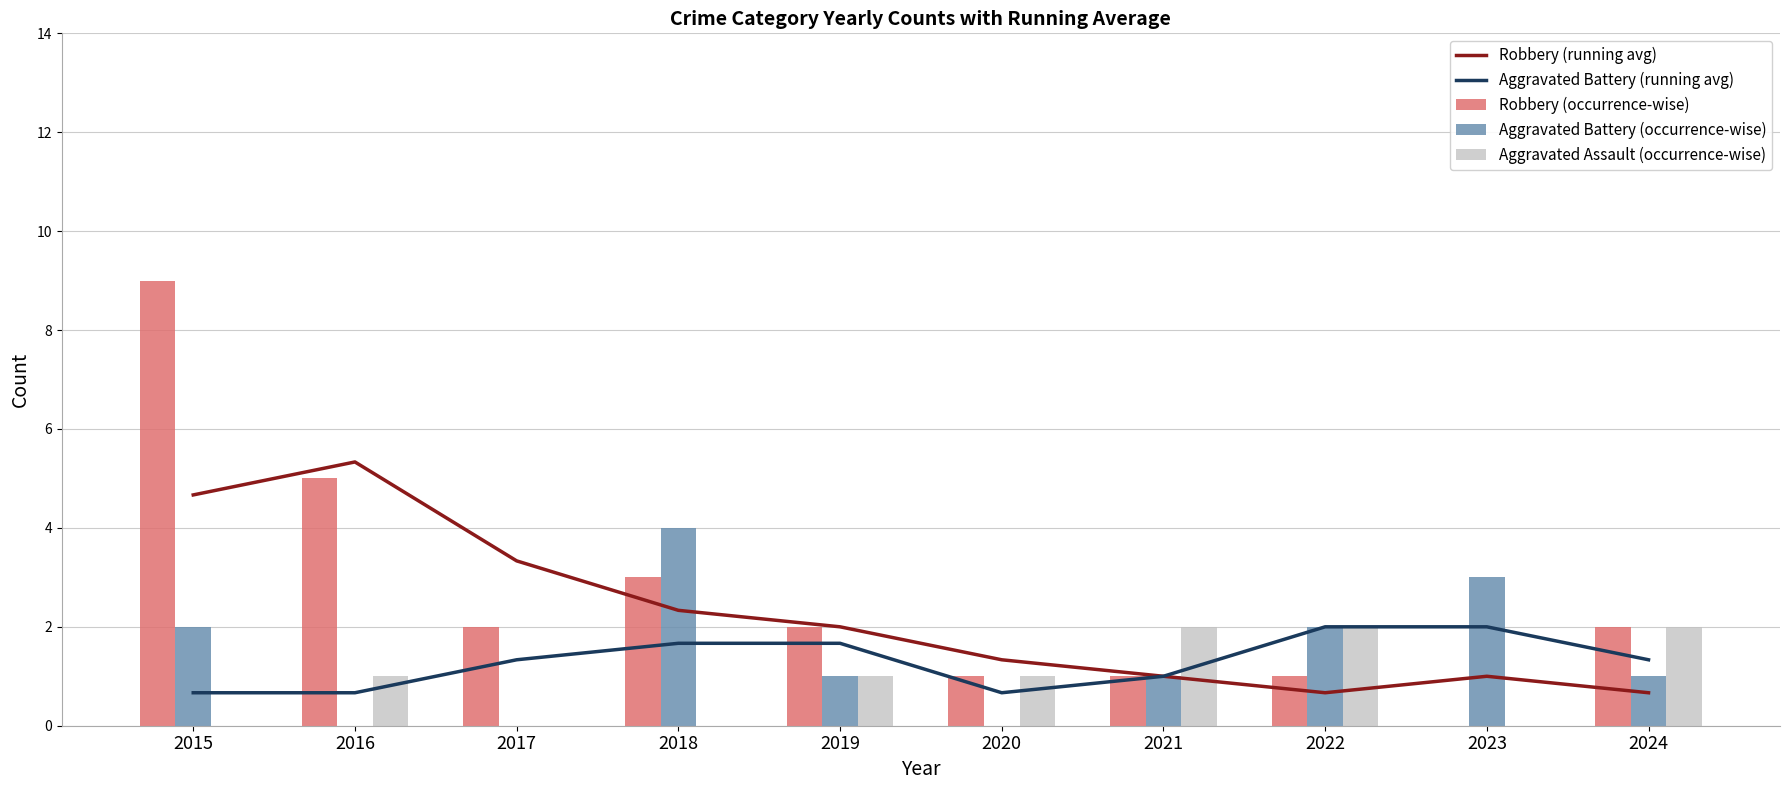

What is the difference between the Aggravated Assault (occurrence-wise) values at 2019 and 2022?

1